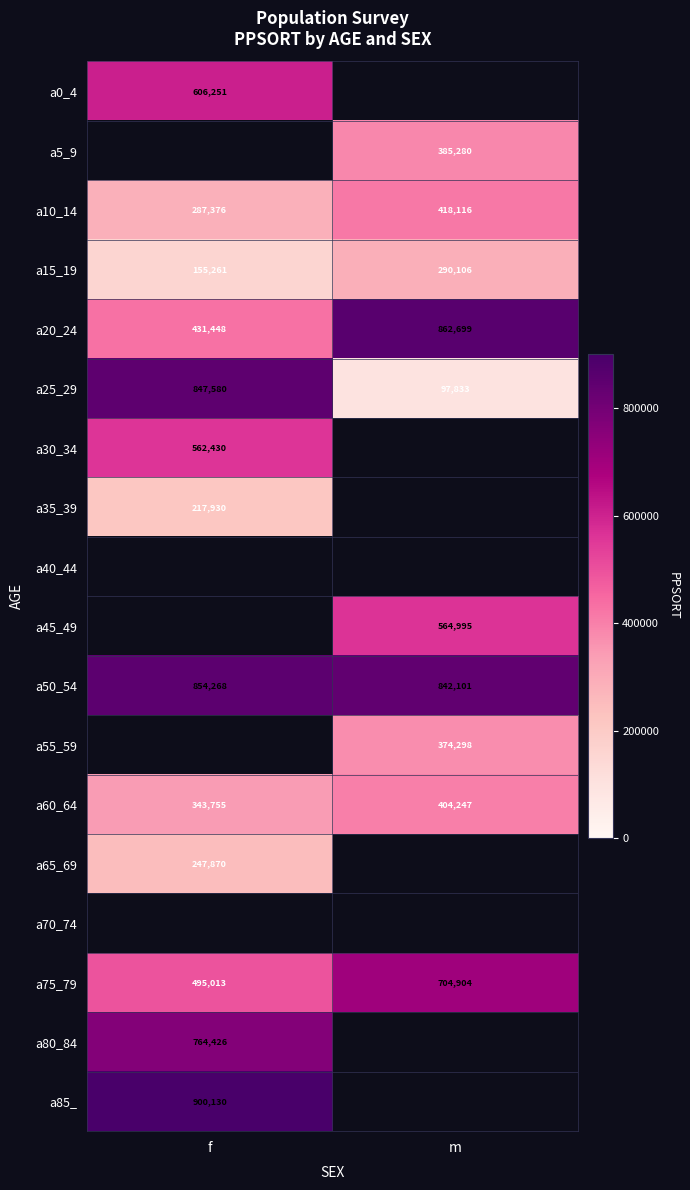

List the labels in order of a25_29 value, smallest first.

m, f